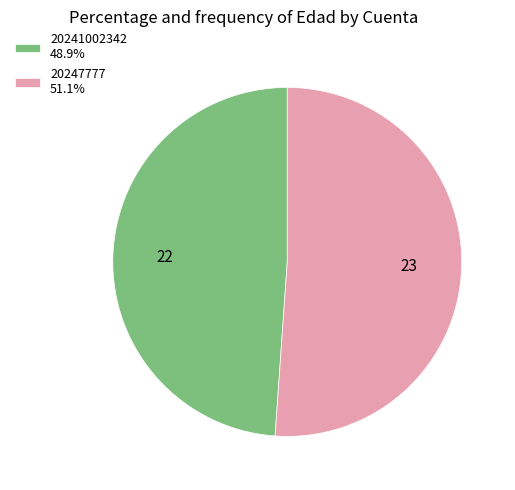

Between 20247777 and 20241002342, which is larger?

20247777